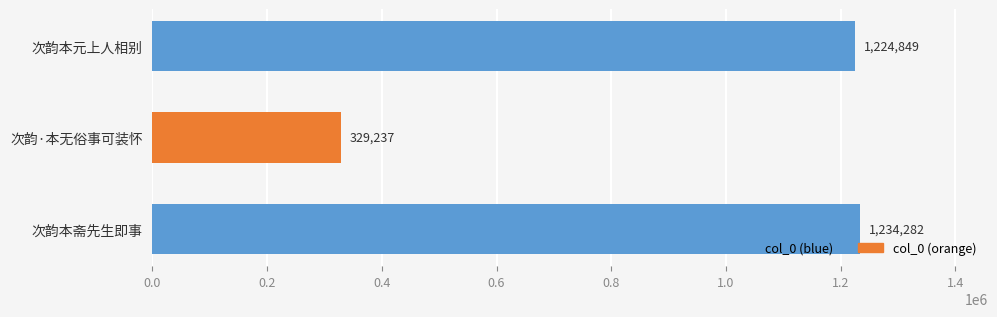

What is the greatest value displayed?

1234282